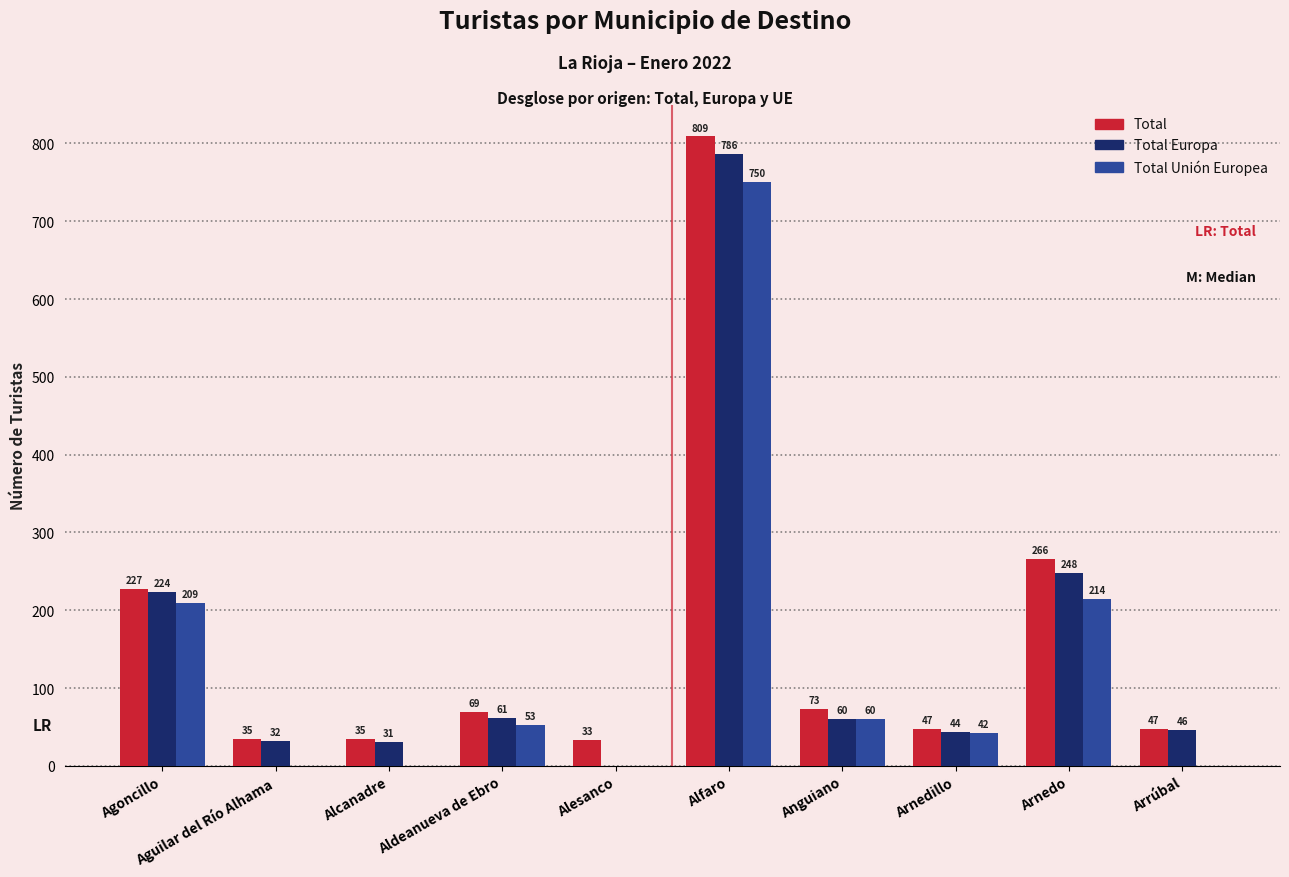

The Total Unión Europea series shows 0 at Alesanco. True or false?

True